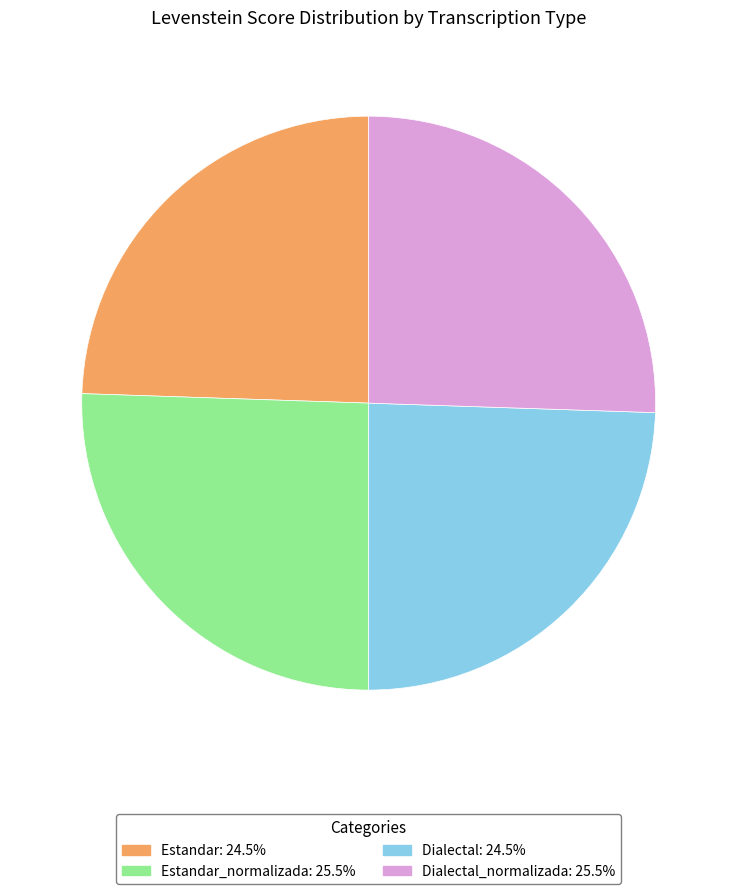

Does any single category account for the majority?

No